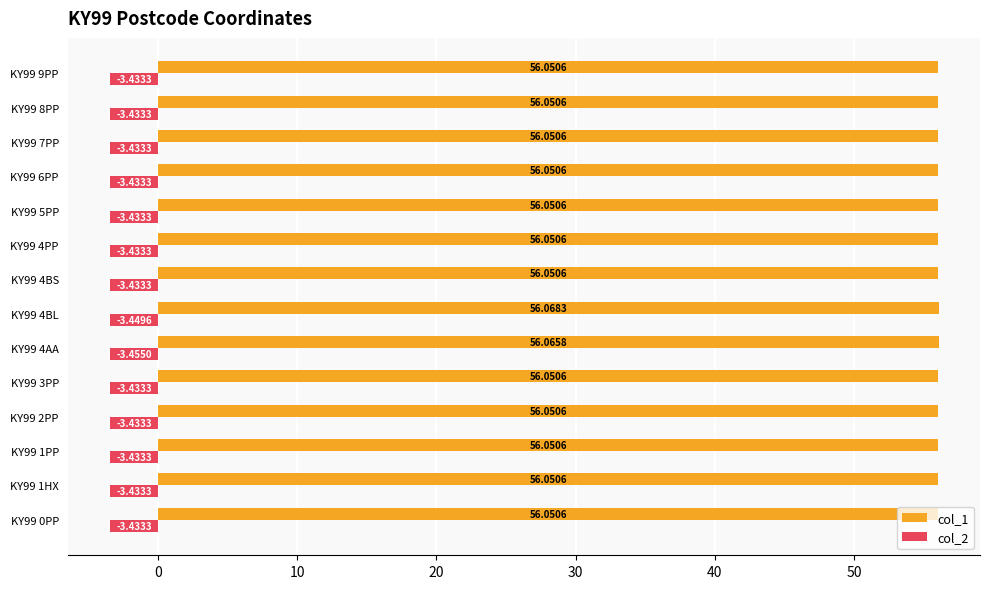

Rank the series by their average value, from highest to lowest.

col_1, col_2